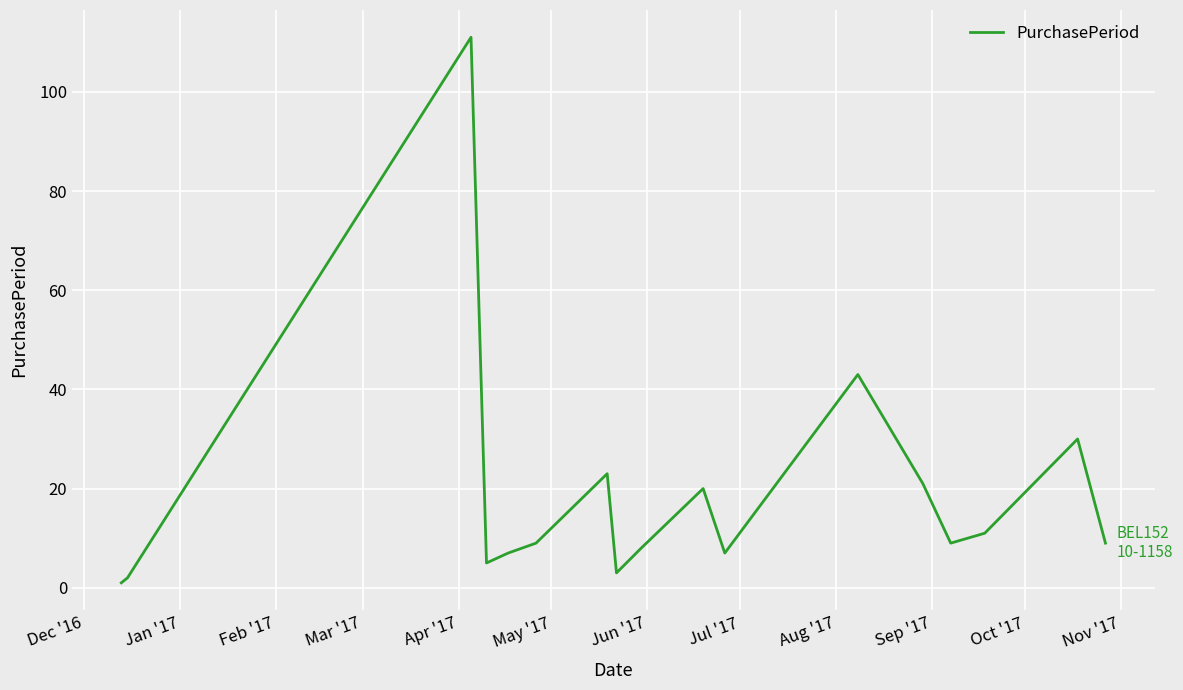

What is the greatest value displayed?

111